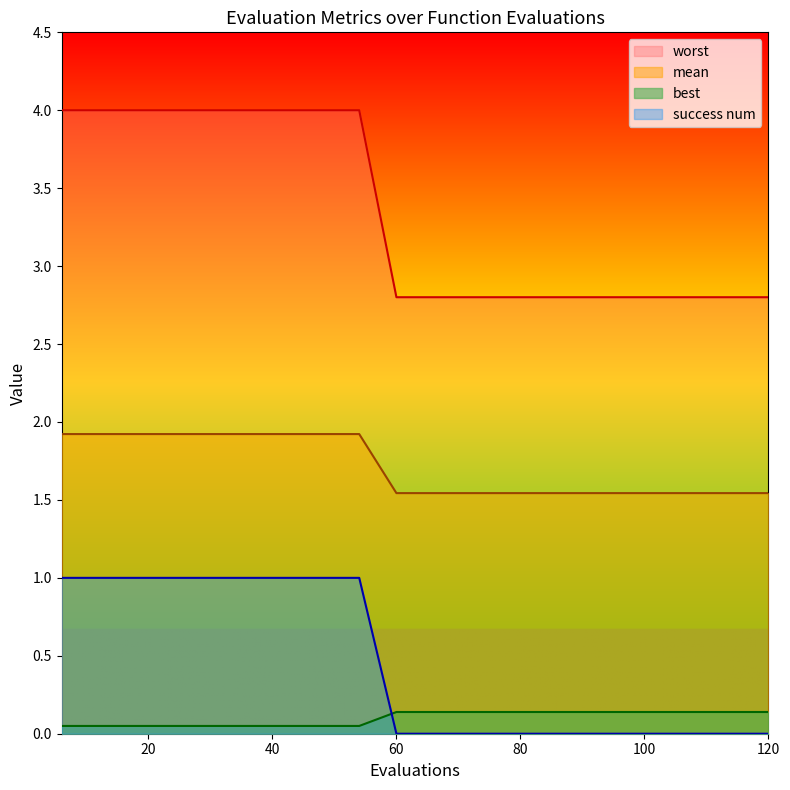

How many lines are shown in the chart?

4